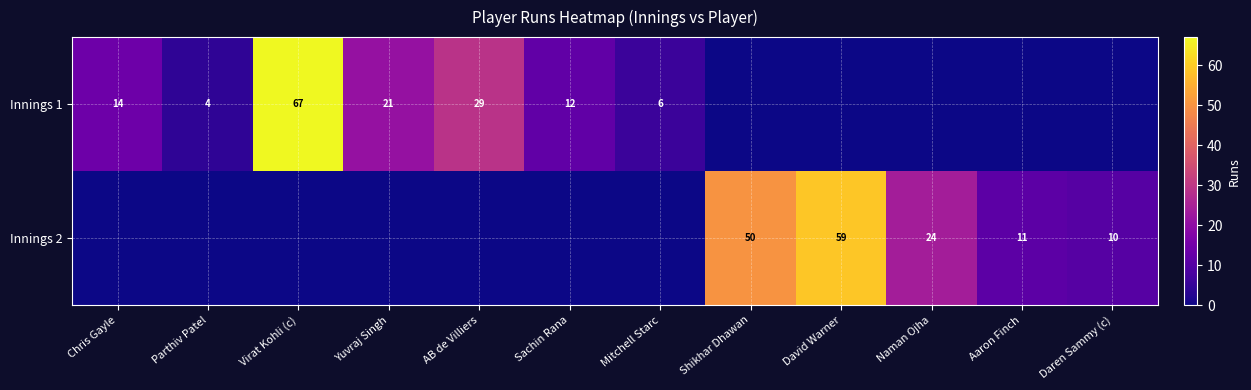

The value of Innings 2 at Naman Ojha is 40. True or false?

False